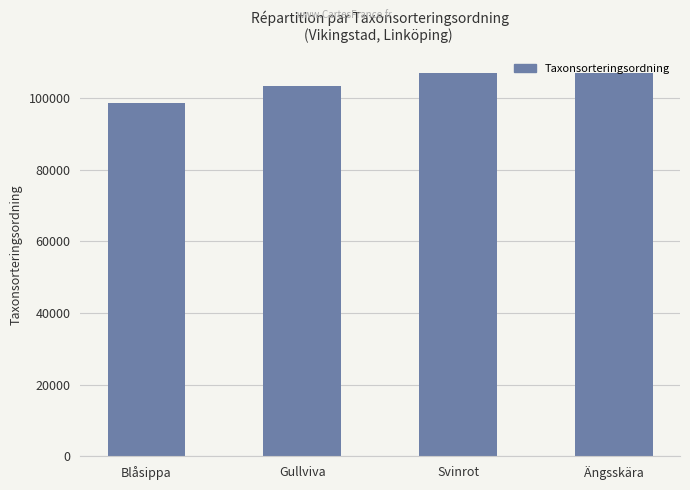

What is the sum of the values at Gullviva and Ängsskära?

210186